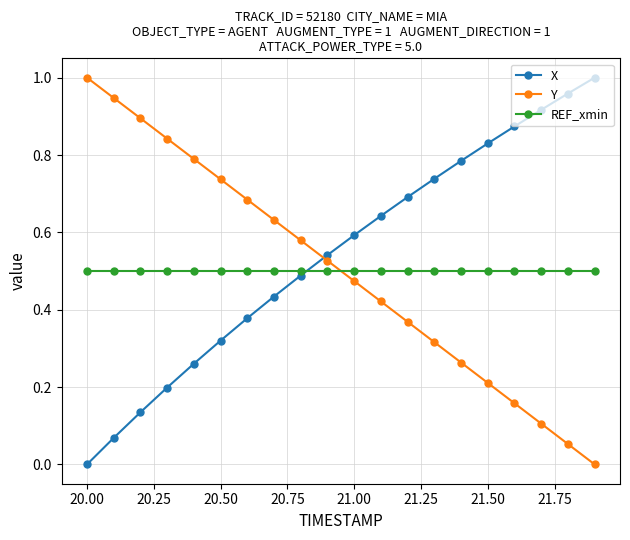

After their last crossing, which series has the higher values: REF_xmin or Y?

REF_xmin